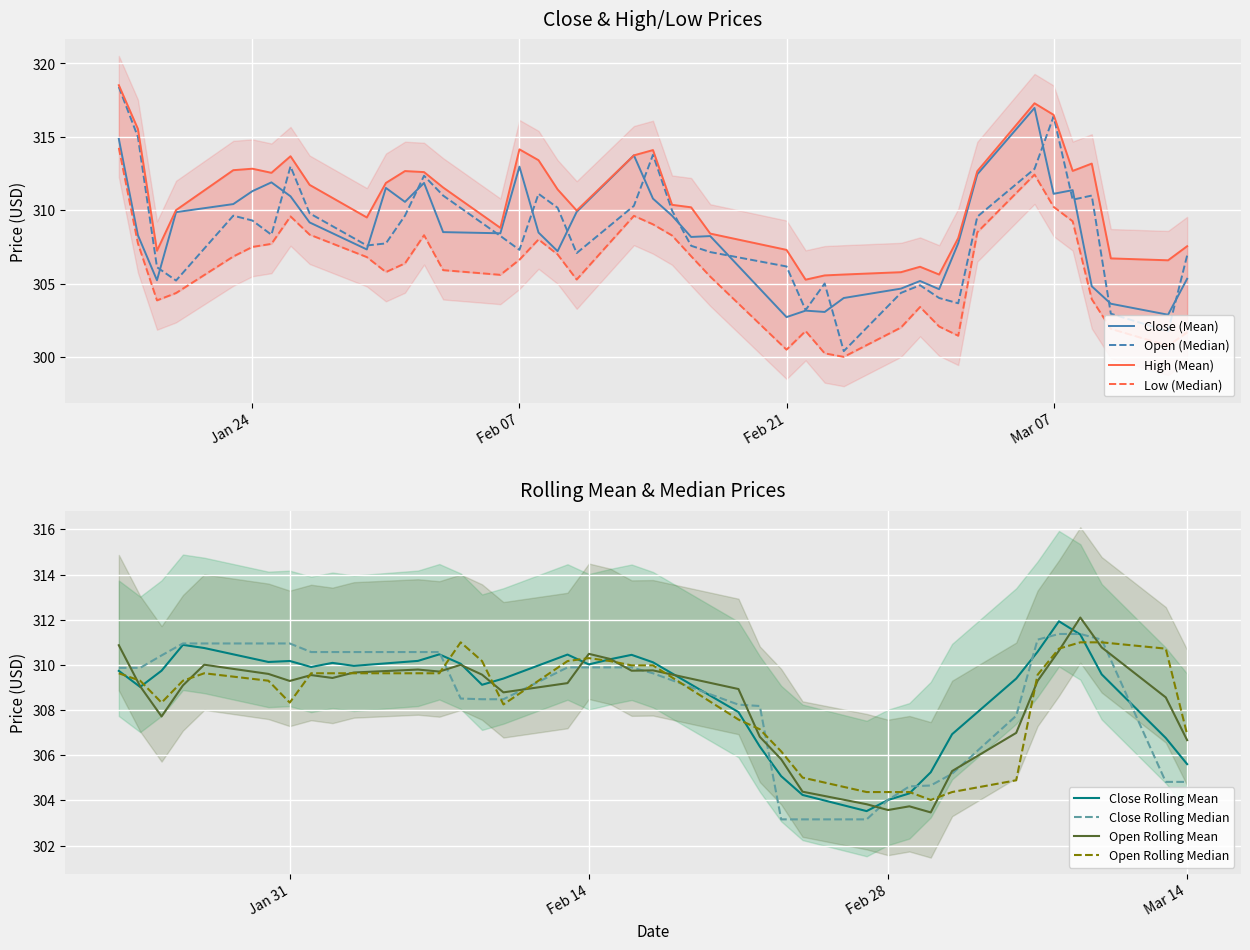

At which label does Low first exceed 306?

2023-01-17